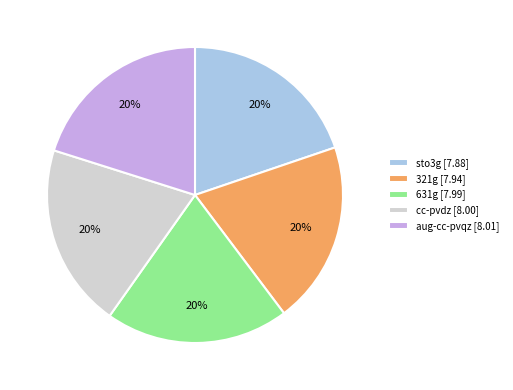

How many slices are in this pie chart?

5